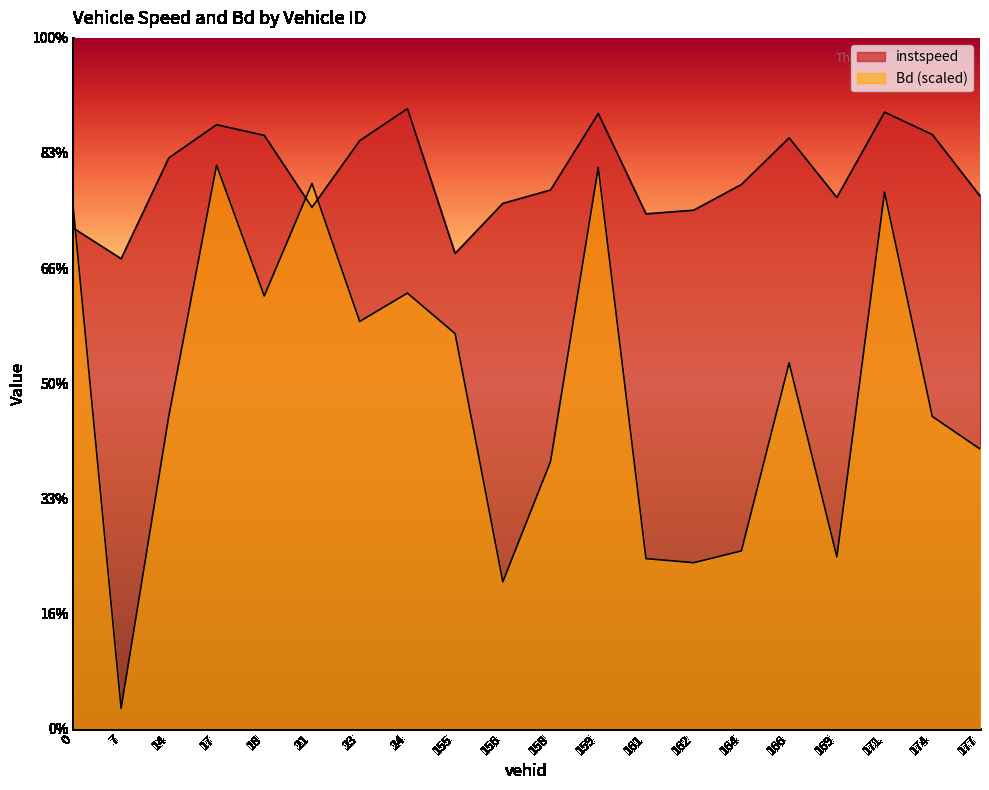

What value does the Bd series have at 158.0?

5.8